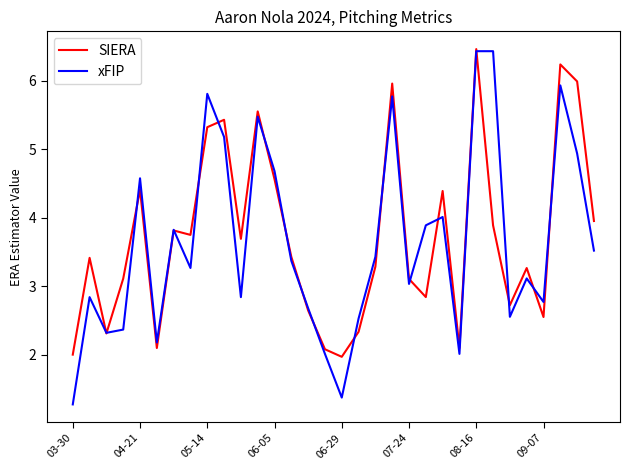

What is the highest value of the SIERA series?

6.5